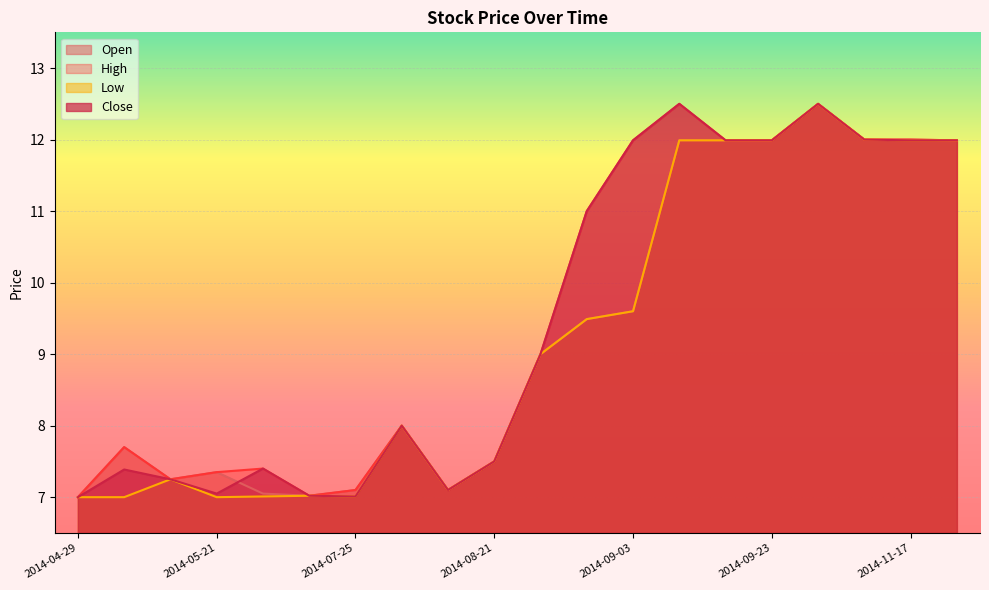

Does the chart display data point markers on the line(s)?

No